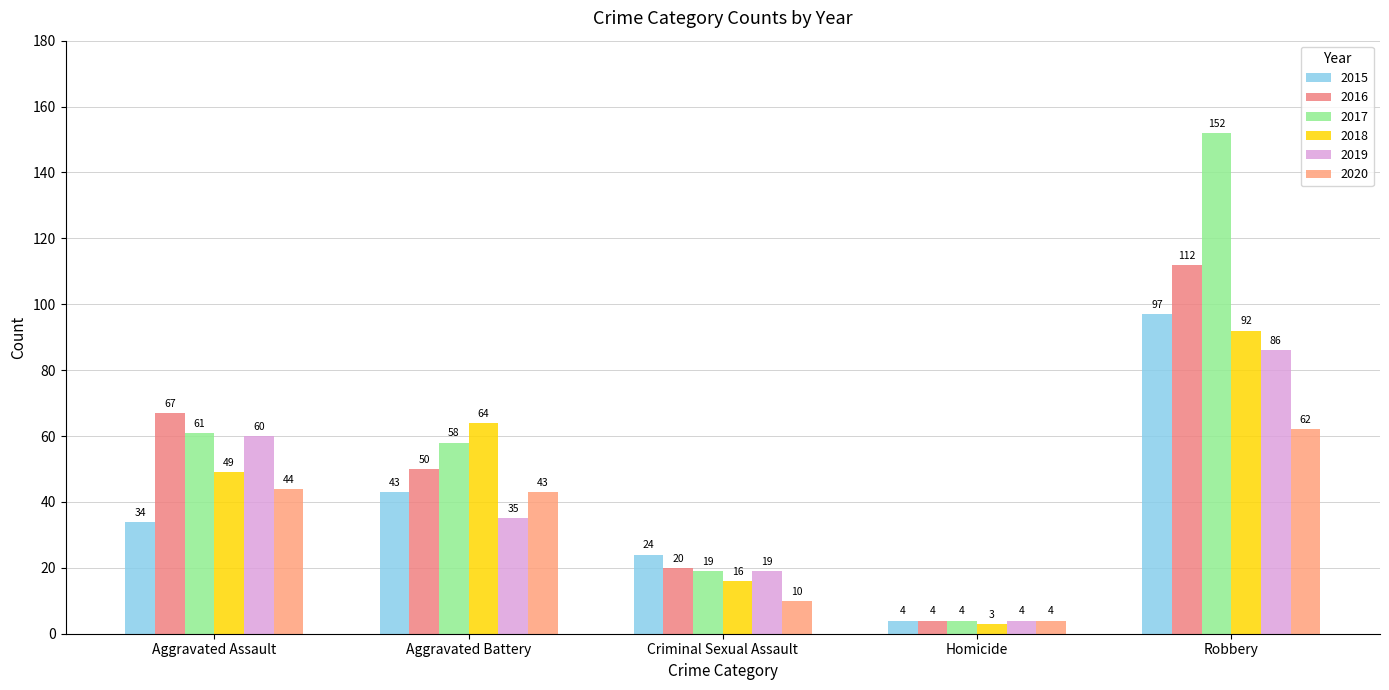

The 2018 series shows 64 at Aggravated Battery. True or false?

True